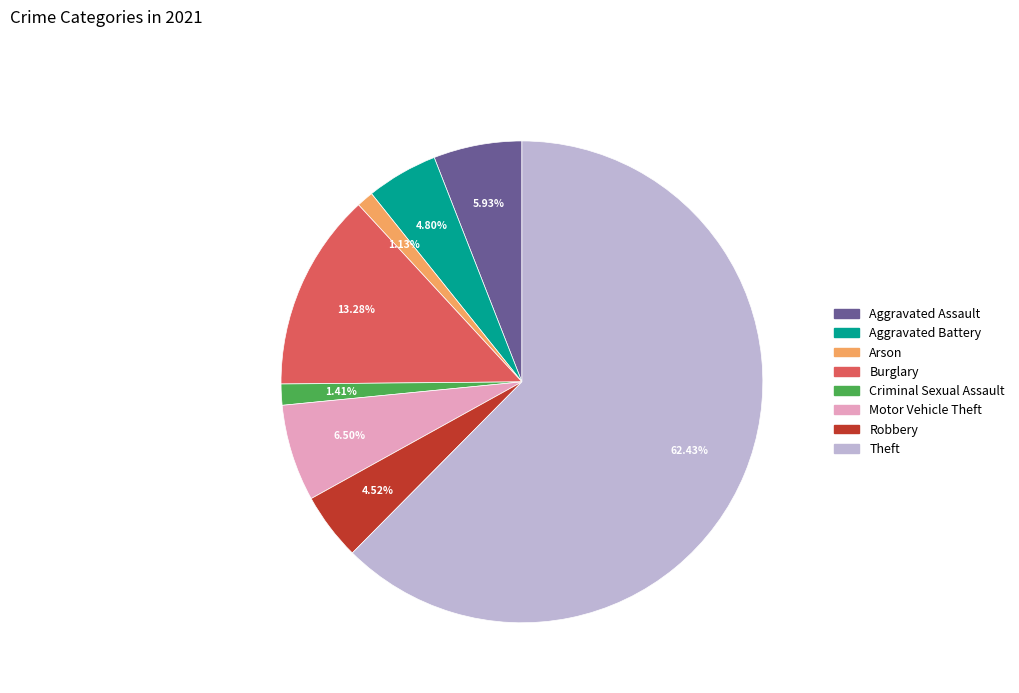

Combined, do Aggravated Battery and Arson account for over 50%?

No